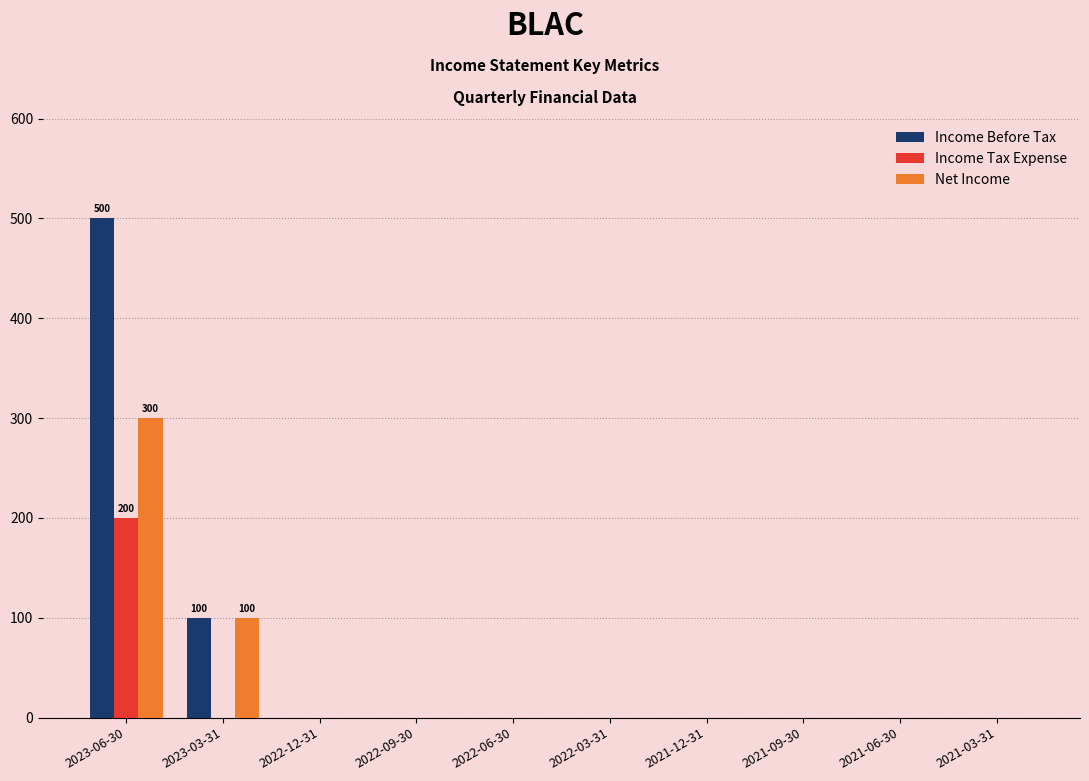

The Income Tax Expense series shows 0 at 2021-09-30. True or false?

True